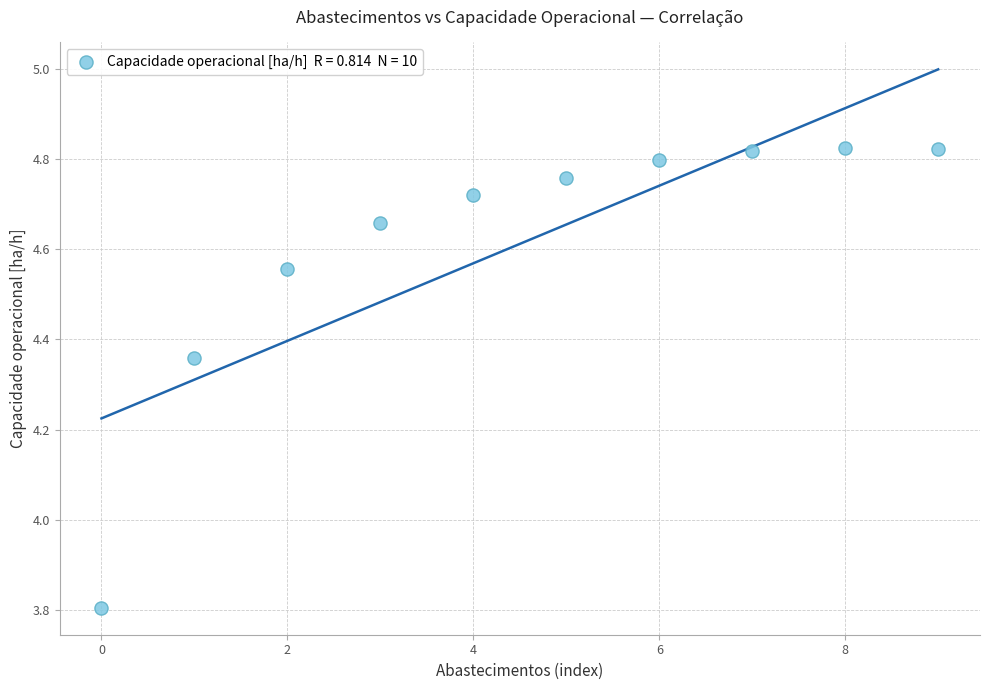

What Y value in the scatter plot is closest to 4?

3.8